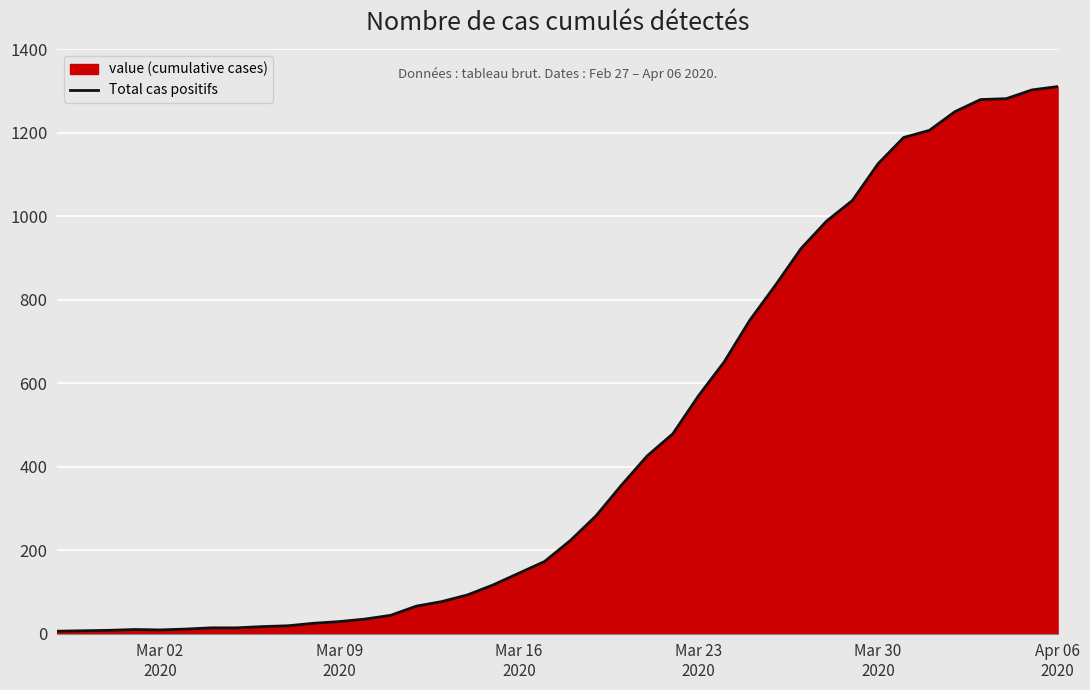

What is the difference between the maximum and minimum values?

1305